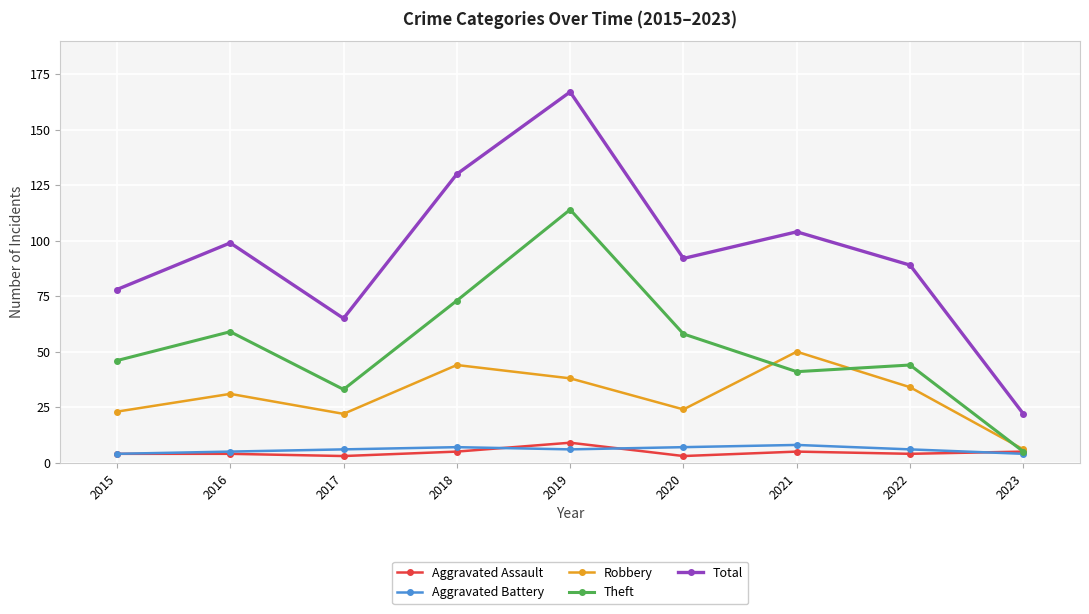

Count the number of categories in the chart.

9